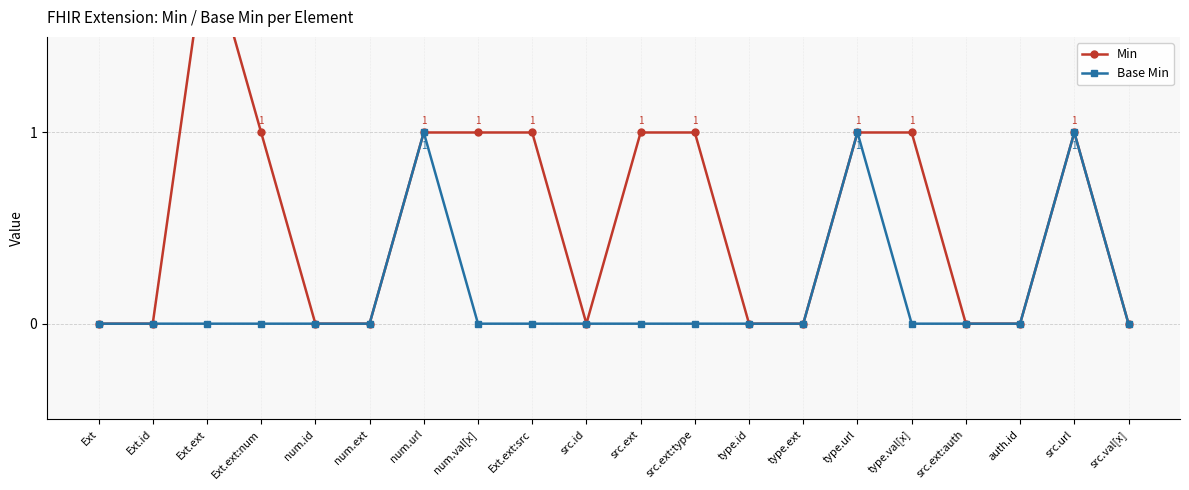

True or false: Min and Base Min cross at least once.

False